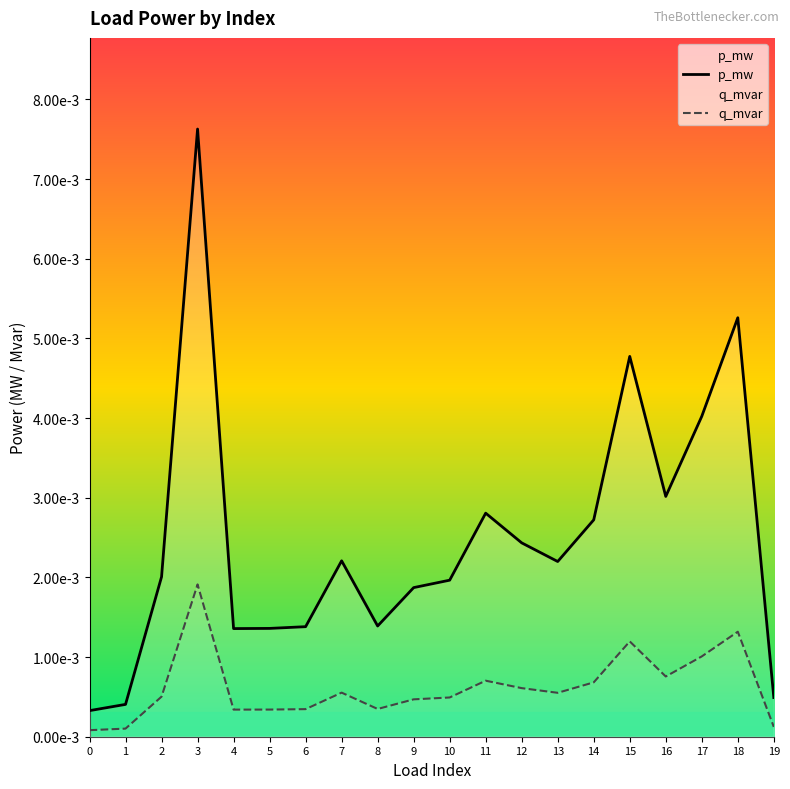

True or false: p_mw and q_mvar cross at least once.

False